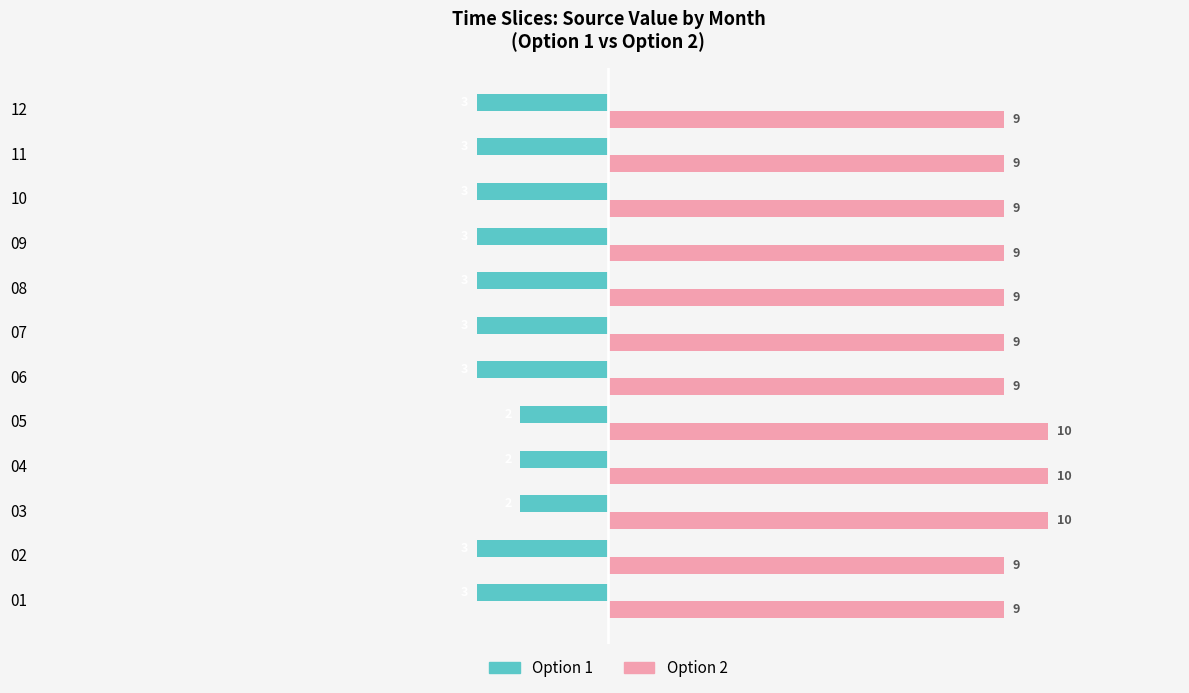

What is the spread (max minus min) of values at 11?

12